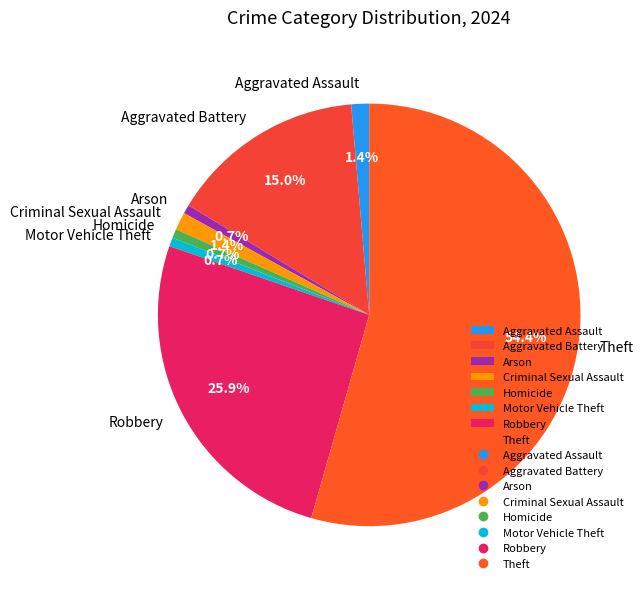

What is the ratio of the value at Criminal Sexual Assault to the value at Robbery?

0.1